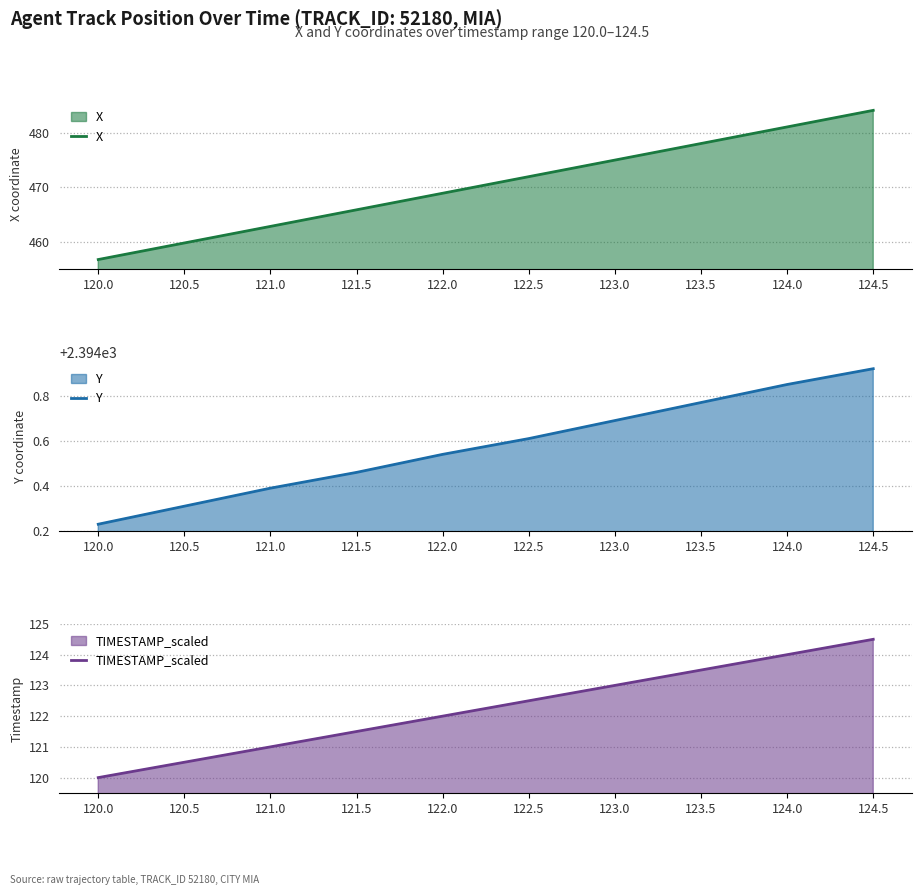

The value of X at 121.5 is 278.1. True or false?

False